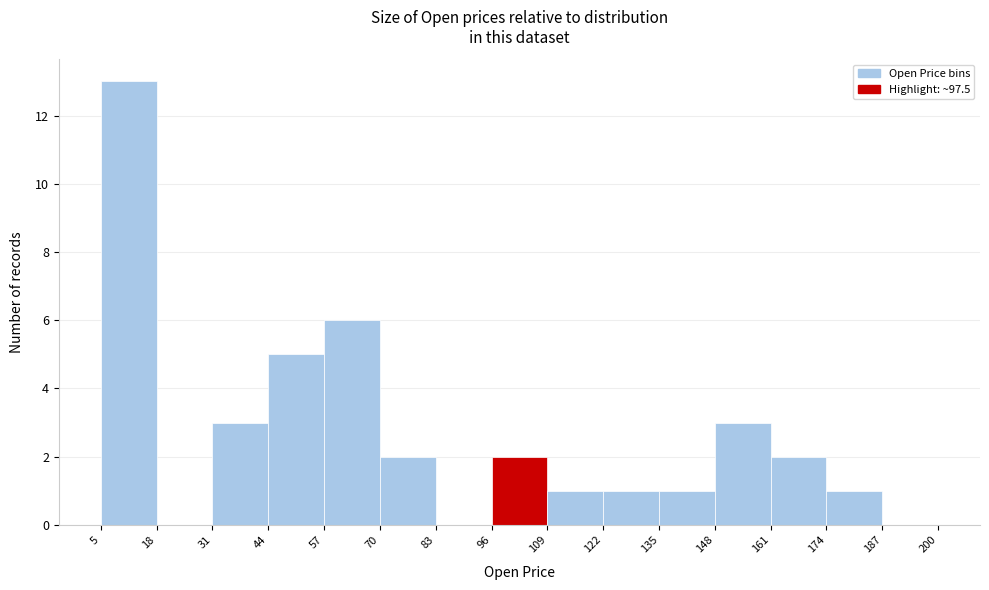

How tall is the bar that spans 135 to 148 on the x-axis? The values are not printed on the chart, so give them approximately, as read against the axis.

1